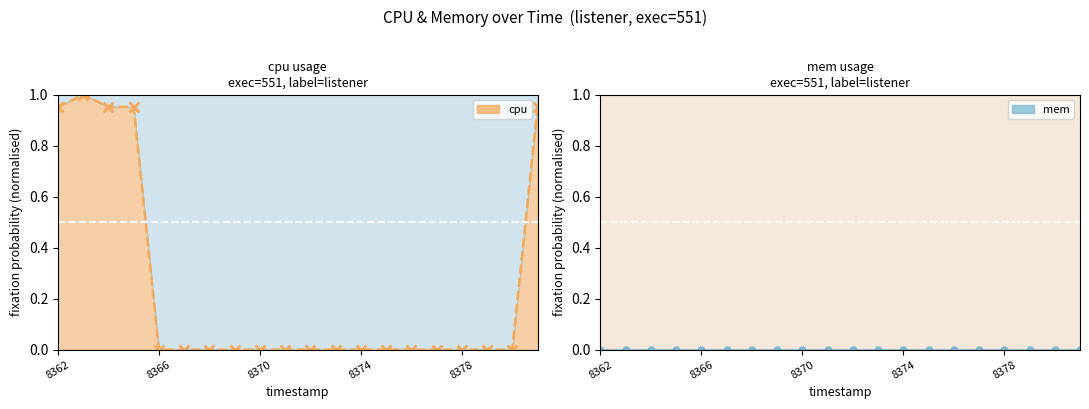

True or false: cpu and mem cross at least once.

False